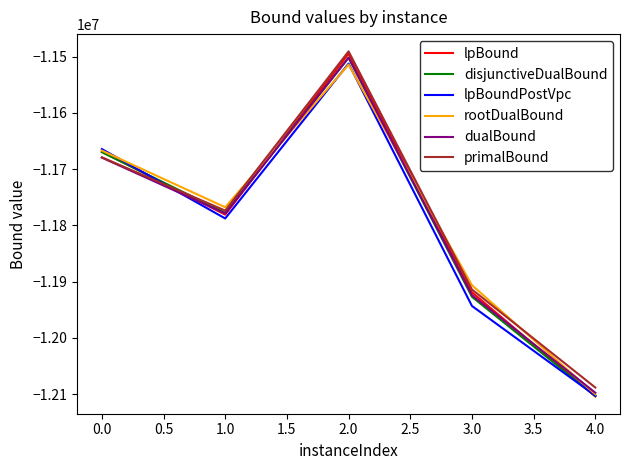

What are all the series names shown in the legend?

lpBound, disjunctiveDualBound, lpBoundPostVpc, rootDualBound, dualBound, primalBound